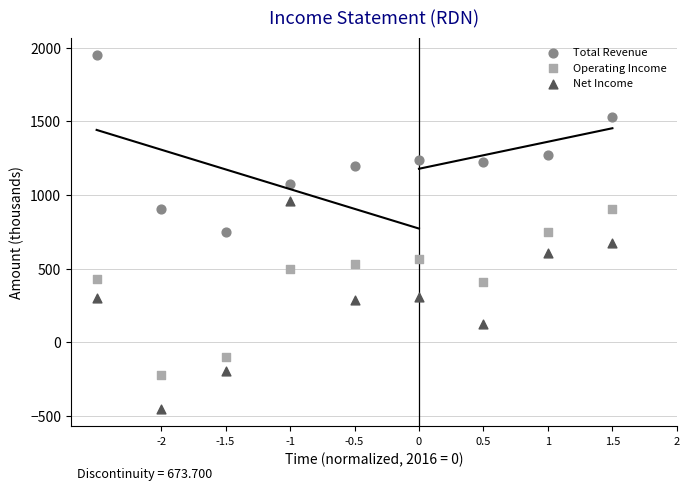

Which series contains the highest Y value?

Total Revenue